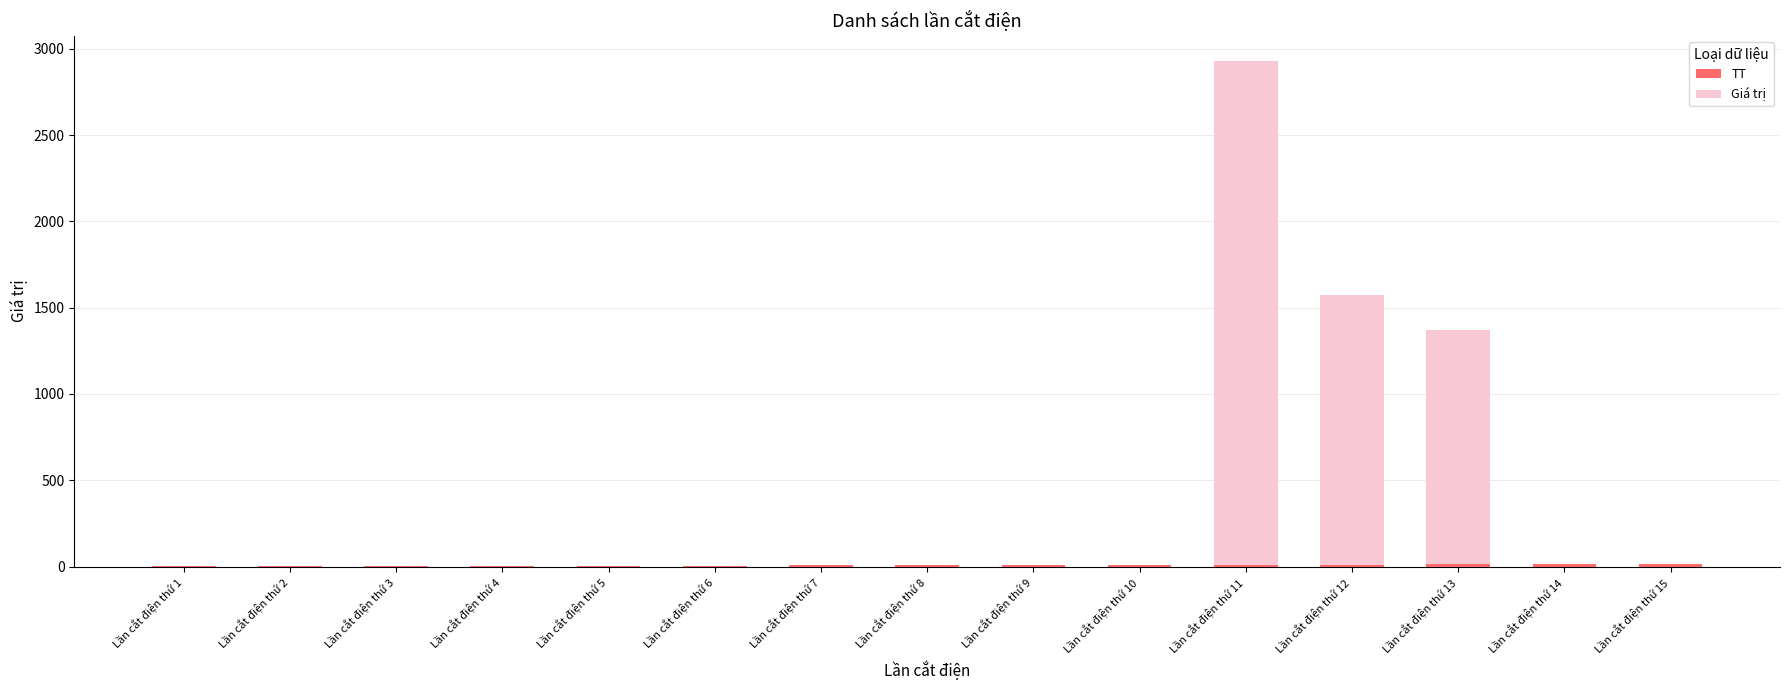

At which category is the sum across all series the highest?

Lần cắt điện thứ 11